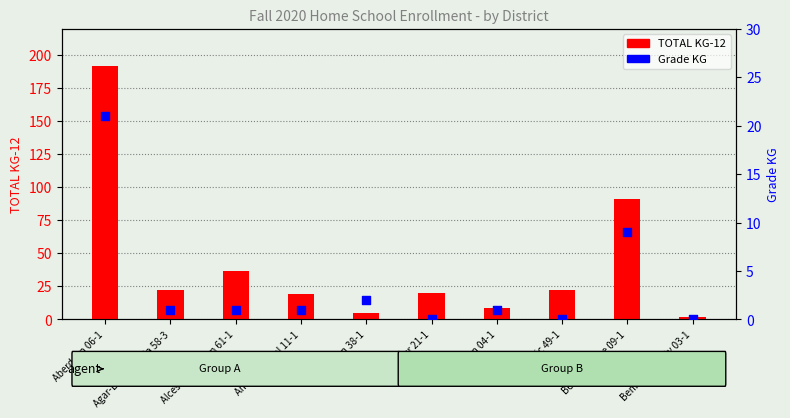

Which series contains the lowest Y value?

Grade KG